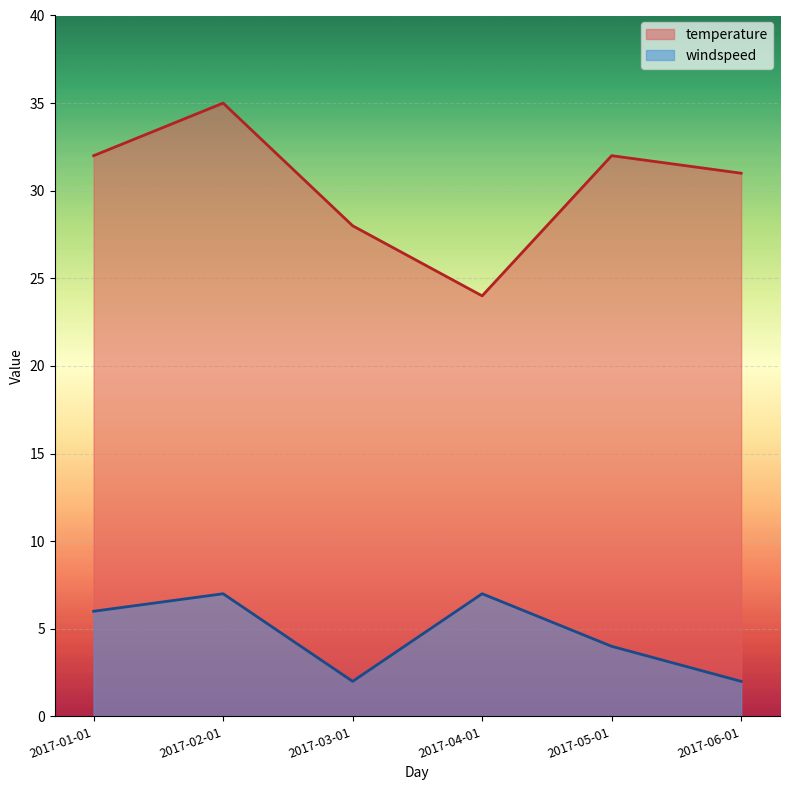

Is the value of temperature at 2017-01-01 greater than the value of windspeed at 2017-04-01?

Yes